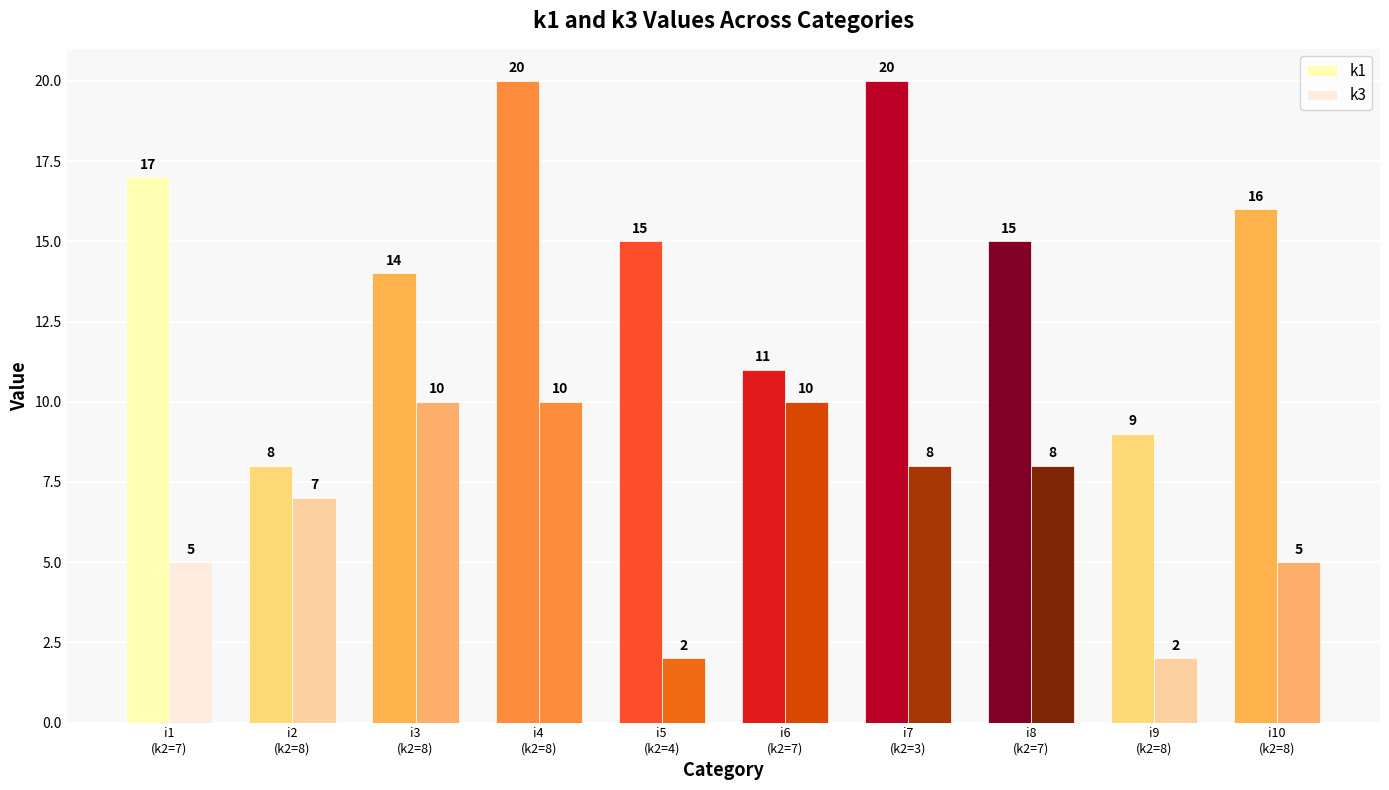

How many bars are there in each group?

2